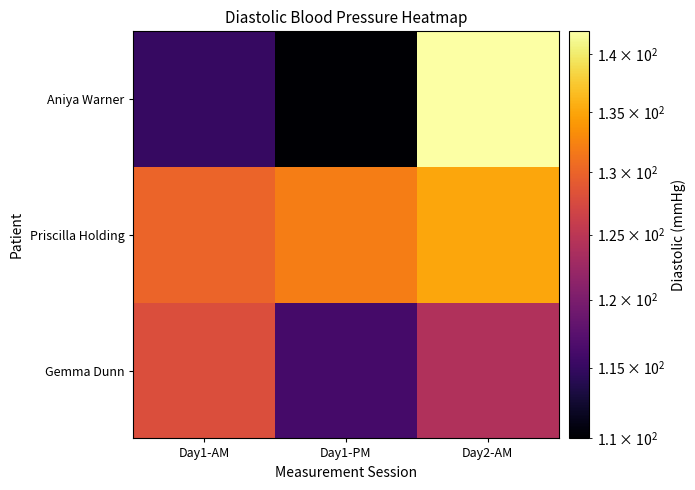

At which category is the sum across all series the highest?

Day2-AM